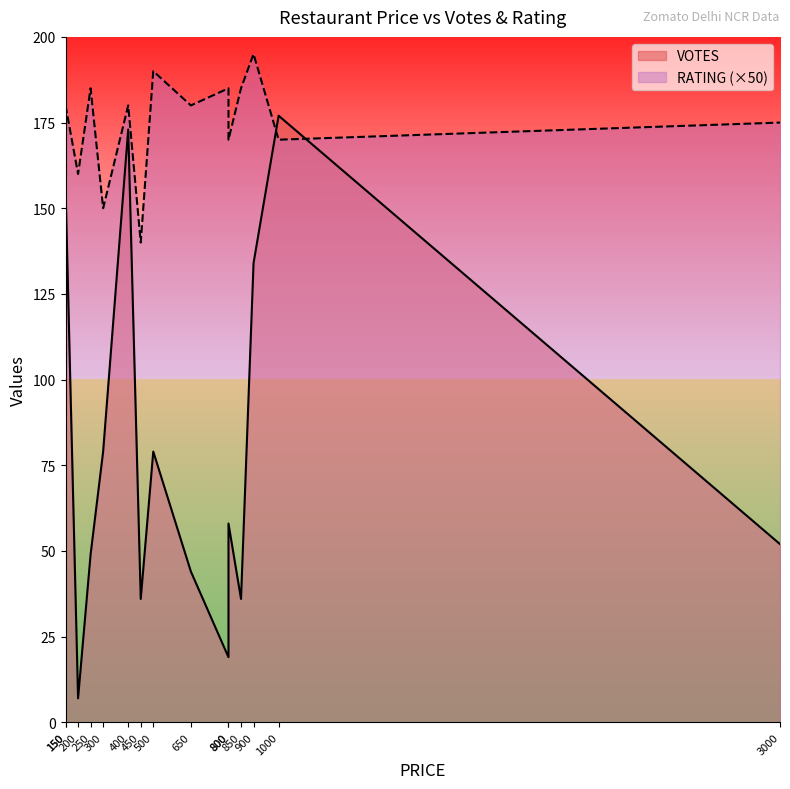

True or false: VOTES and RATING cross at least once.

False